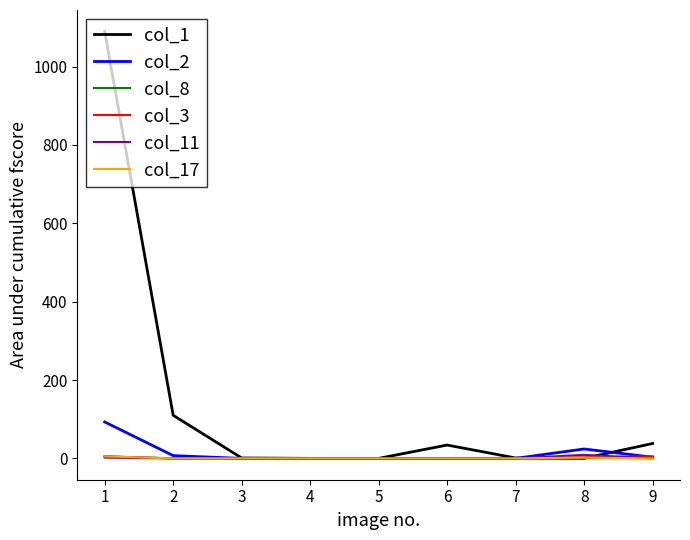

Does the chart display data point markers on the line(s)?

No